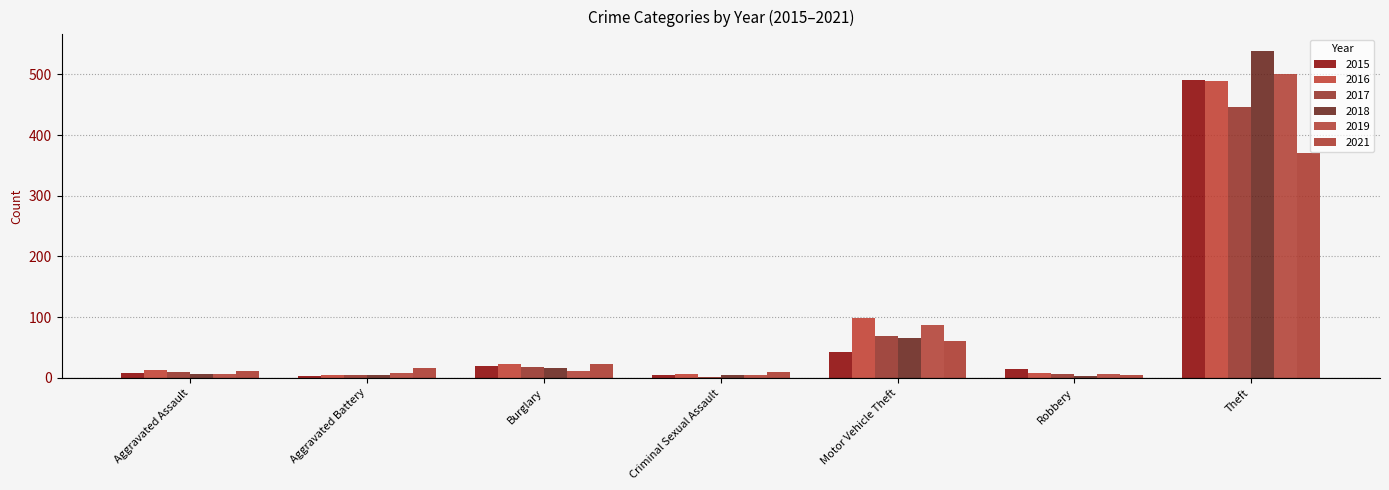

Are the bars horizontal?

No